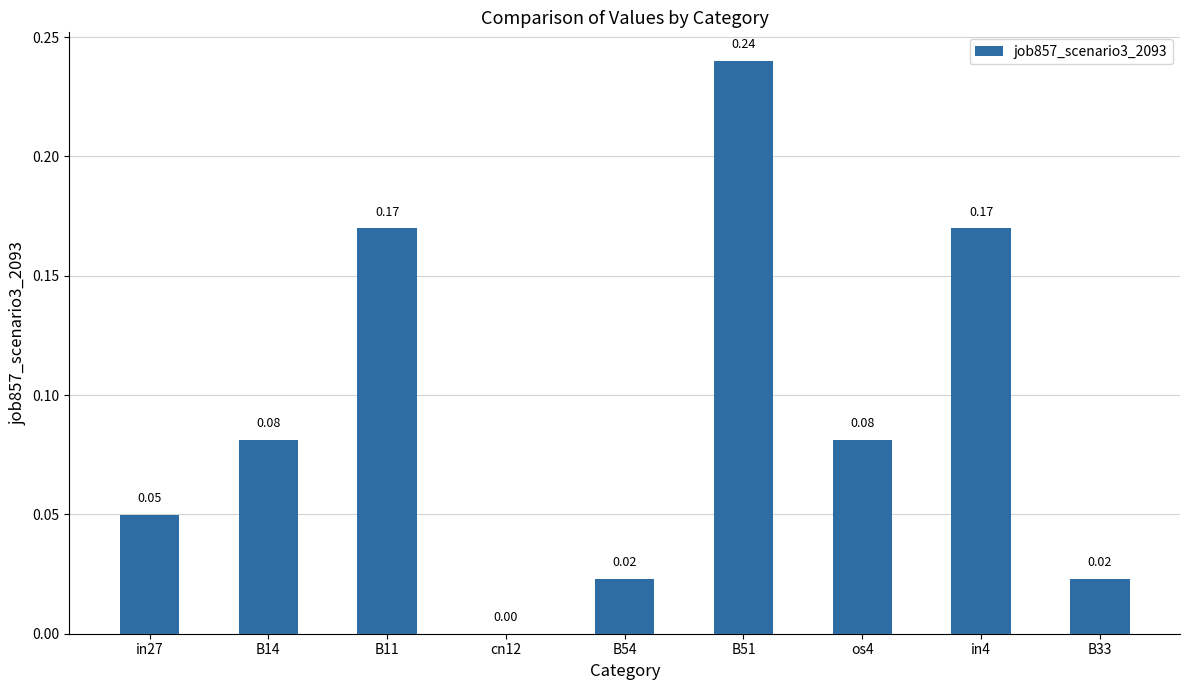

What is the change in value from B11 to B51?

+0.1